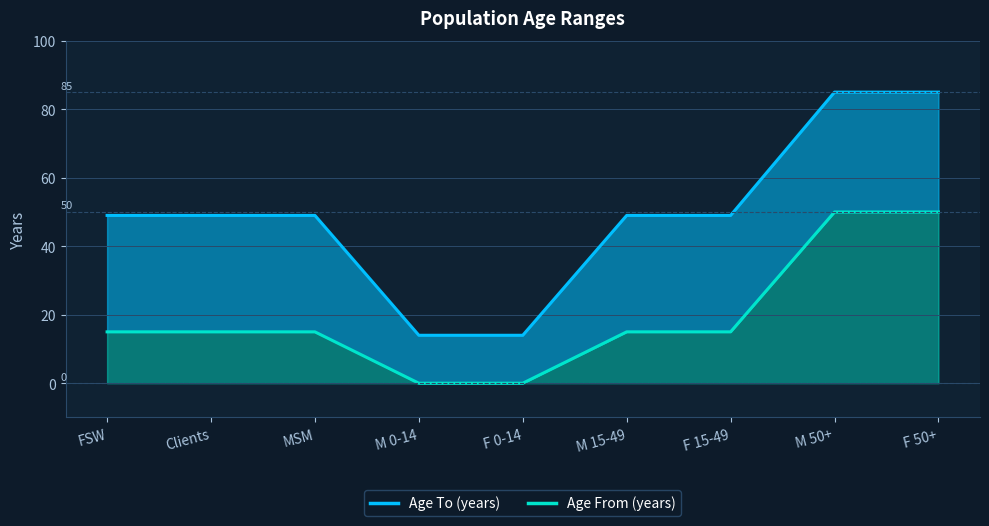

True or false: Age To (years) and Age From (years) cross at least once.

False